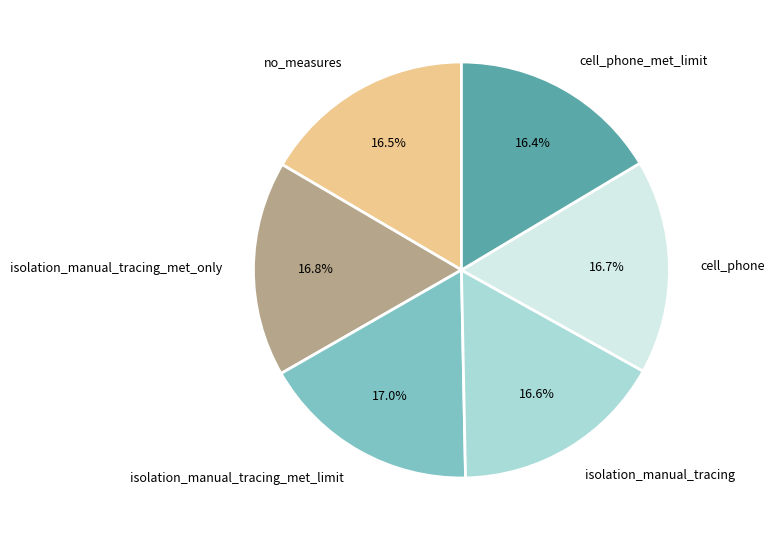

How many segments does this pie chart have?

6